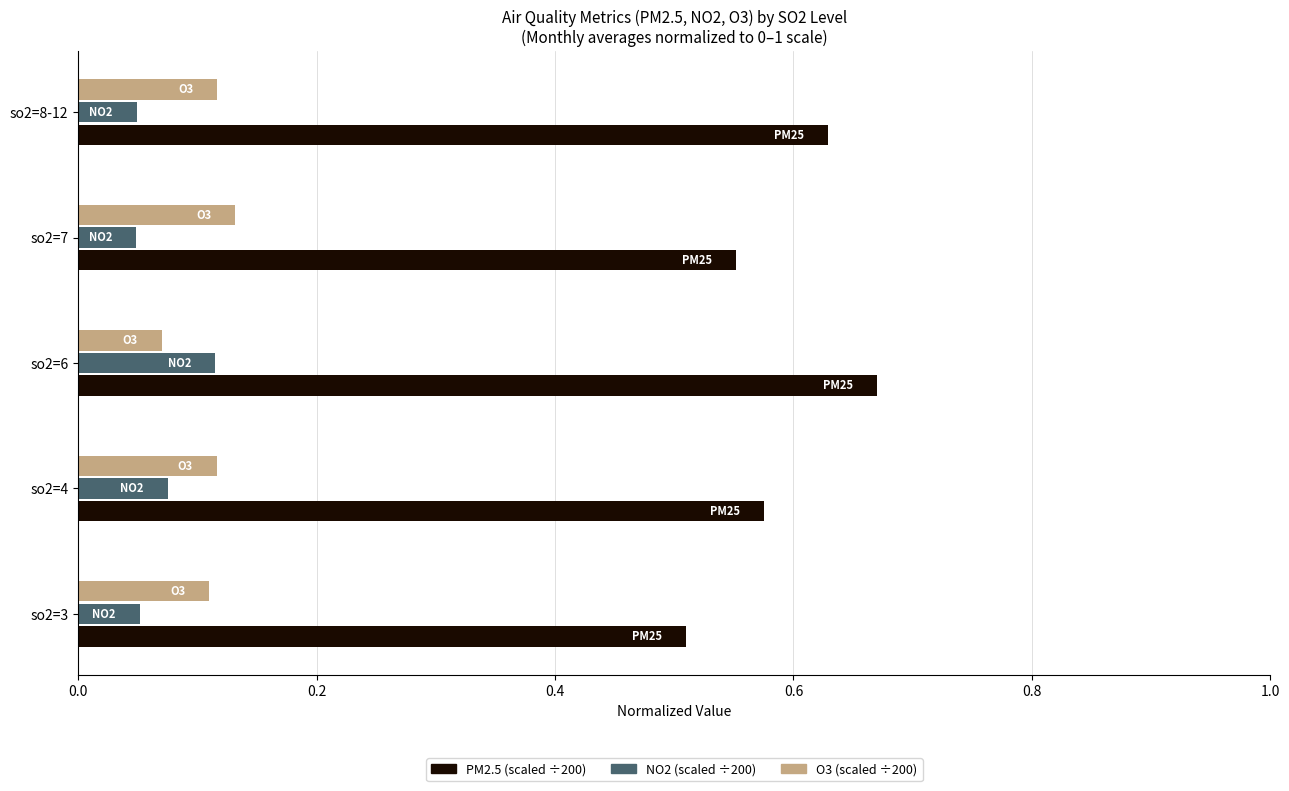

Which label corresponds to the largest value in the chart?

so2=6